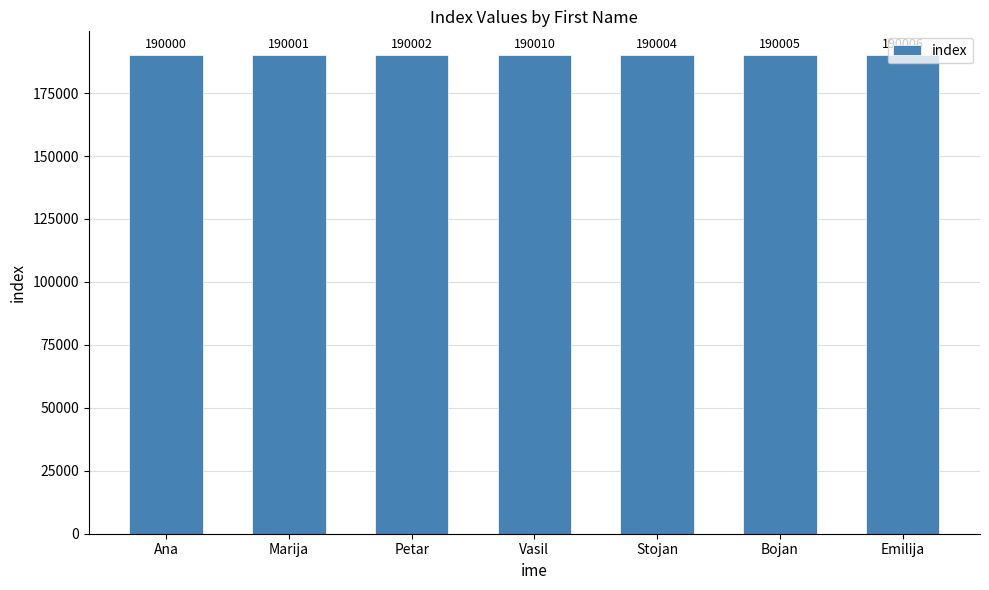

How many values are below 190004?

3